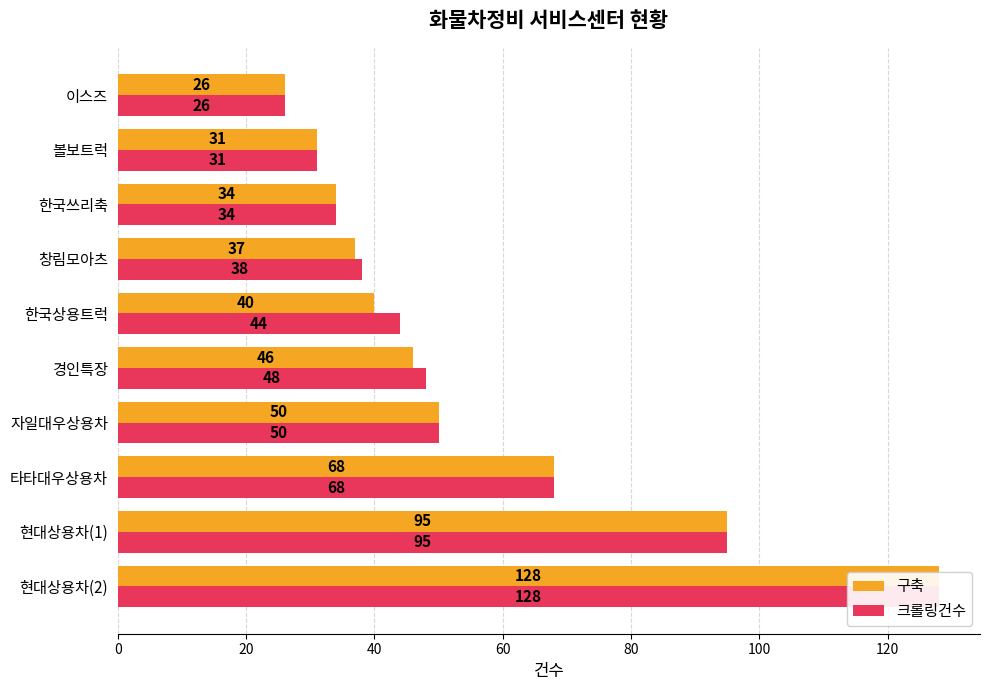

What is the minimum value for 크롤링건수?

26